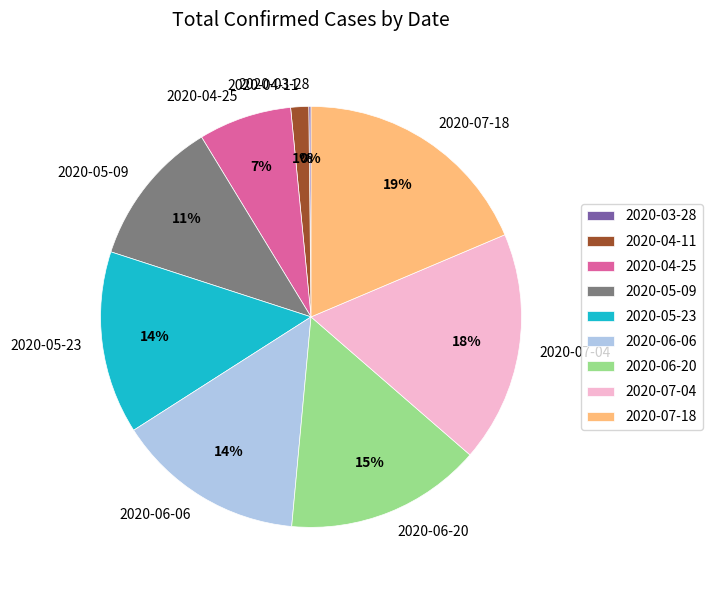

True or false: 2020-06-20 accounts for 15% of the total.

True